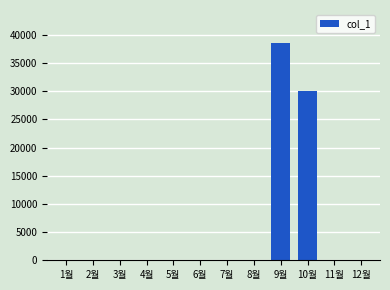

Which has a higher value, 2월 or 10월?

10월